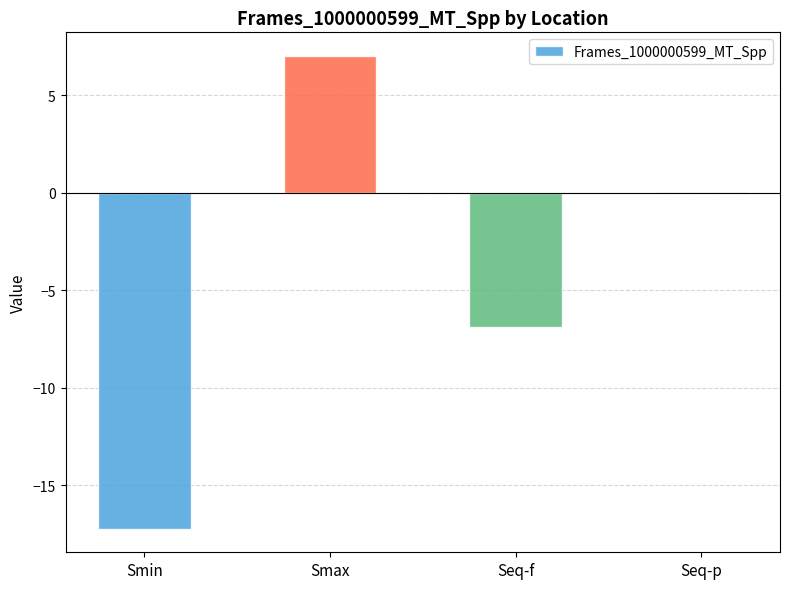

What is the change in value from Smin to Seq-f?

+10.4